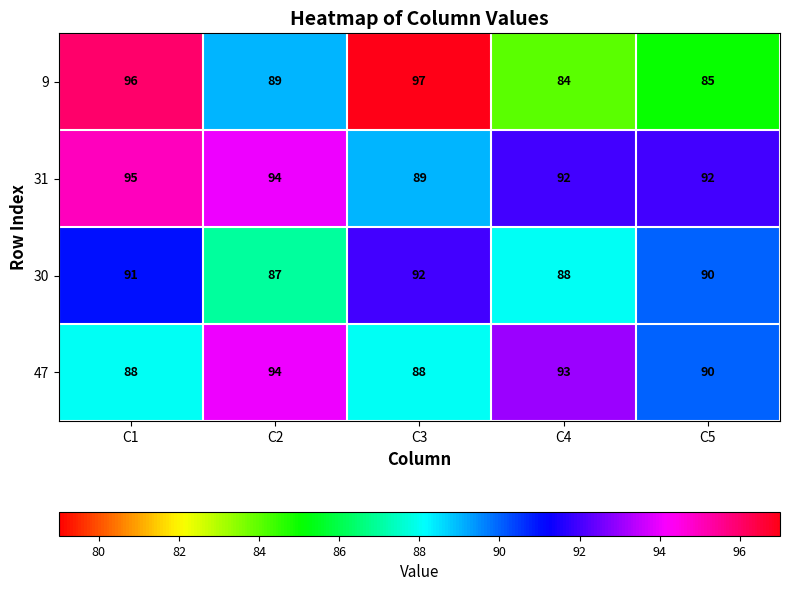

Which series changed the most between C1 and C3?

31